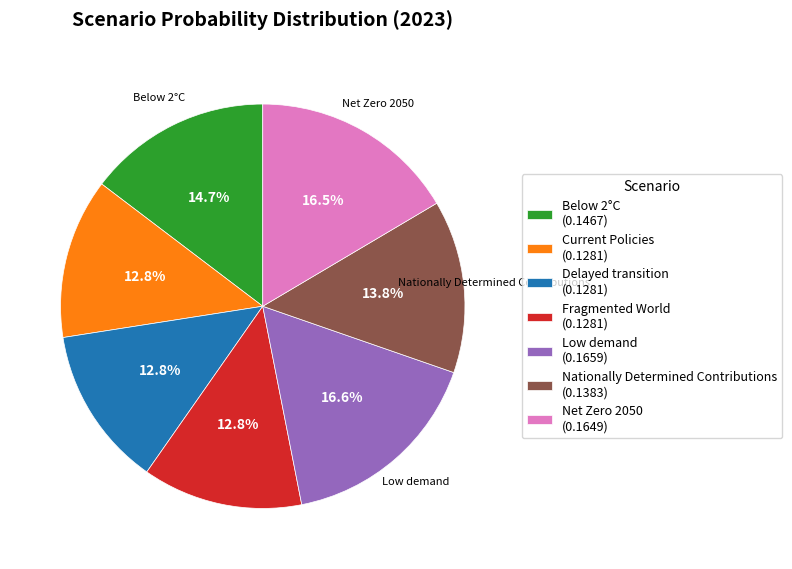

Count the number of slices in the pie.

7